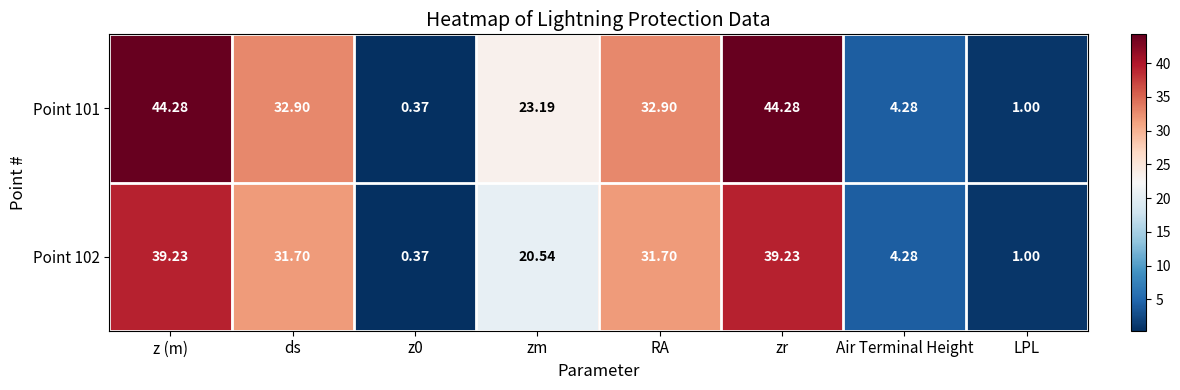

At which label does Point 101 first exceed 32?

z (m)